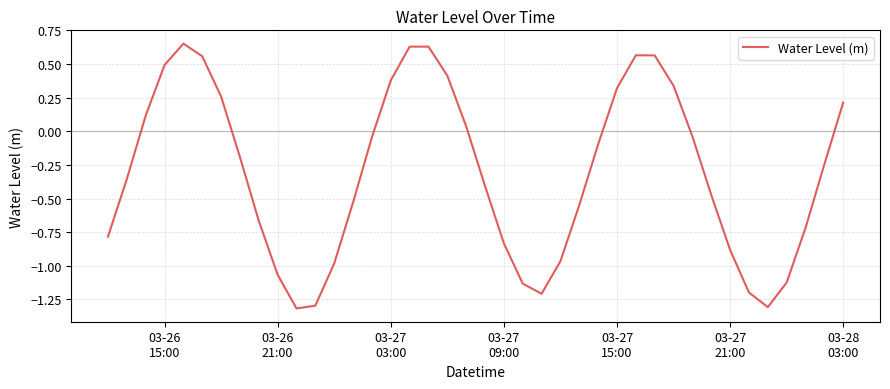

What is the minimum value shown in the chart?

-1.3